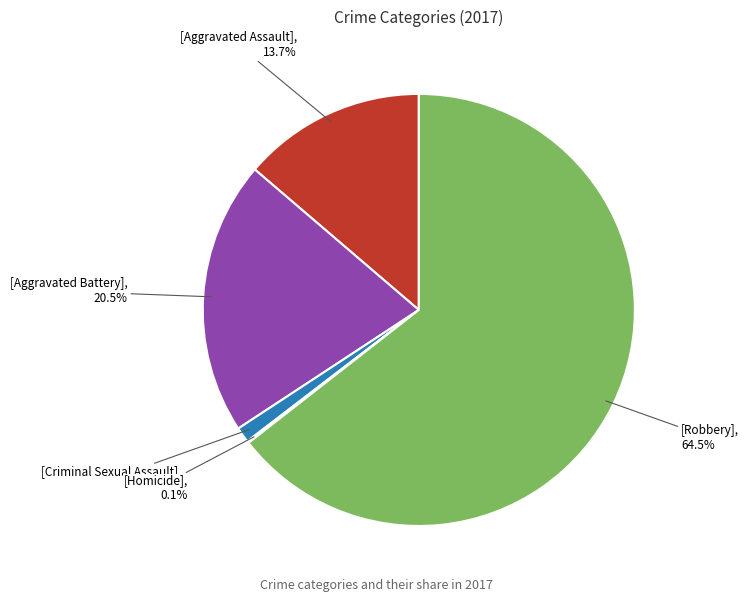

Is there a majority slice in this chart?

Yes